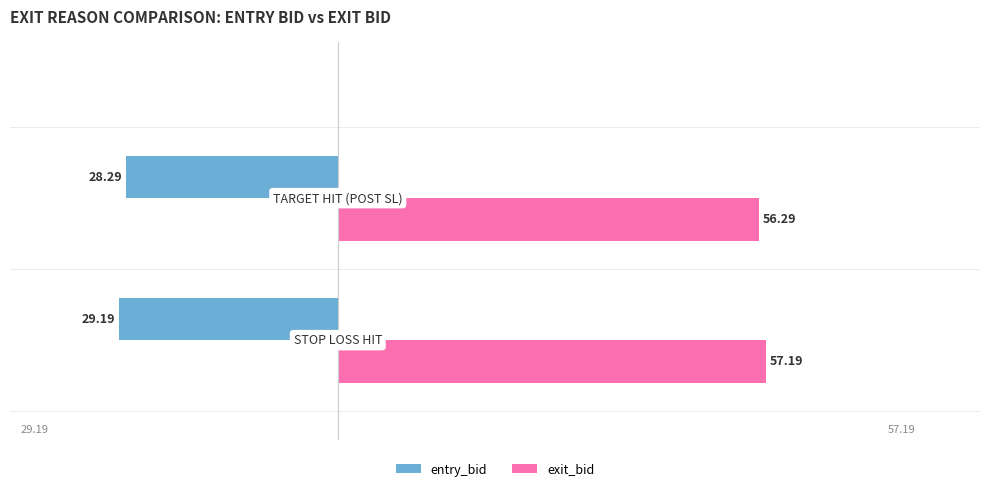

What is the average value of the entry_bid series?

-28.7